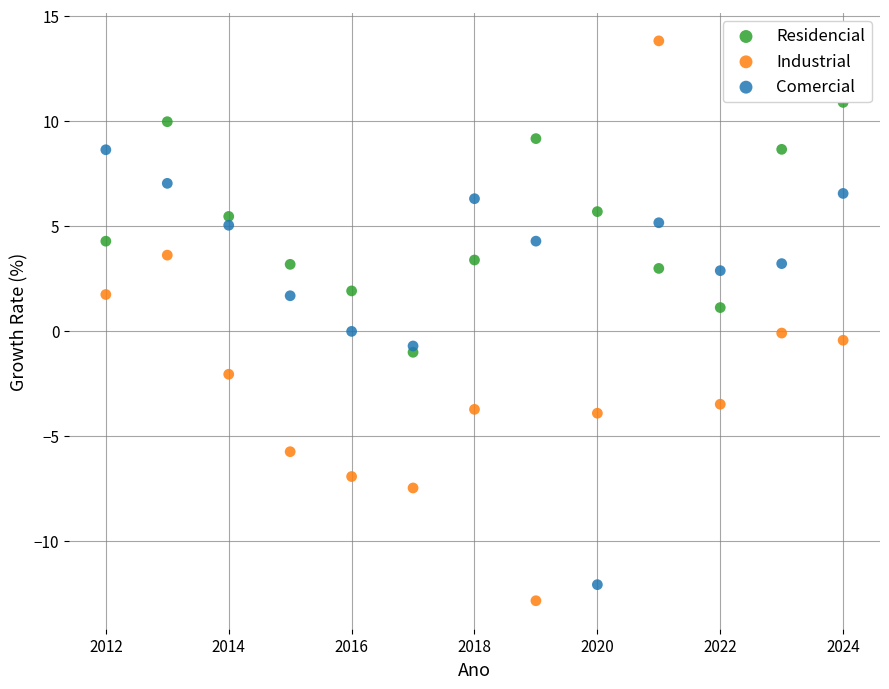

Which series reaches the maximum Y coordinate?

Industrial